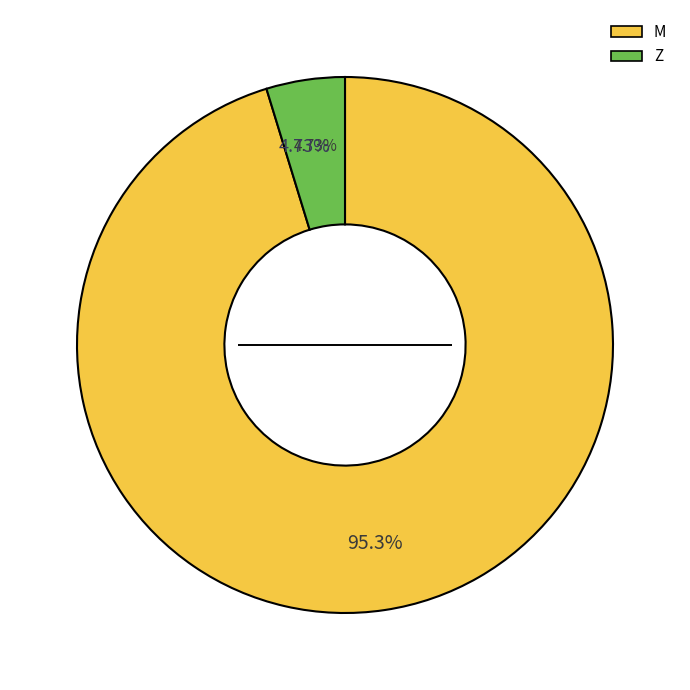

Combined, what portion of the pie is Z and M?

100.0%